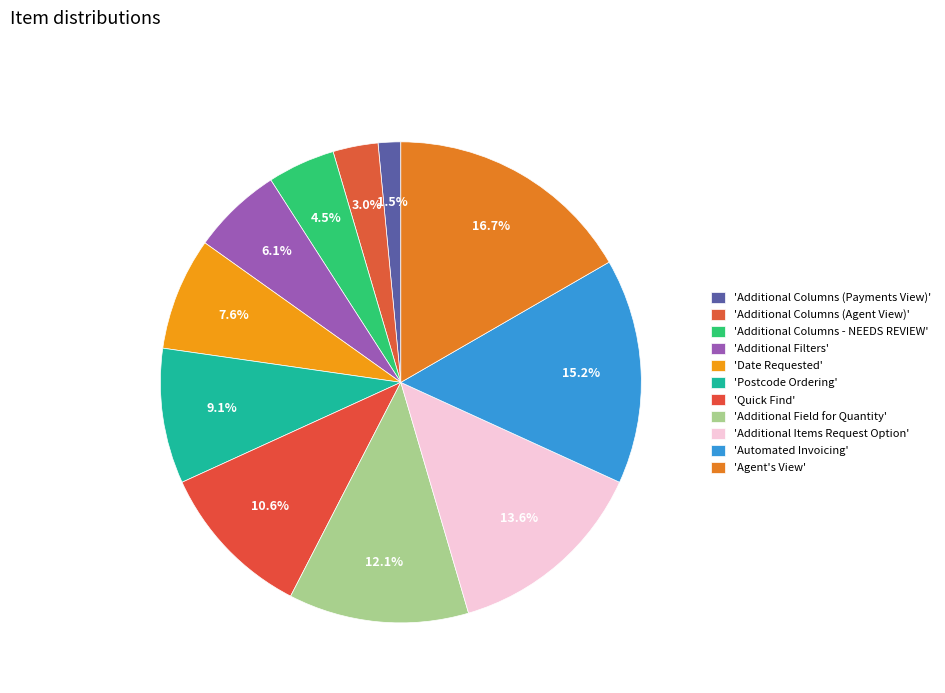

How many segments does this pie chart have?

11